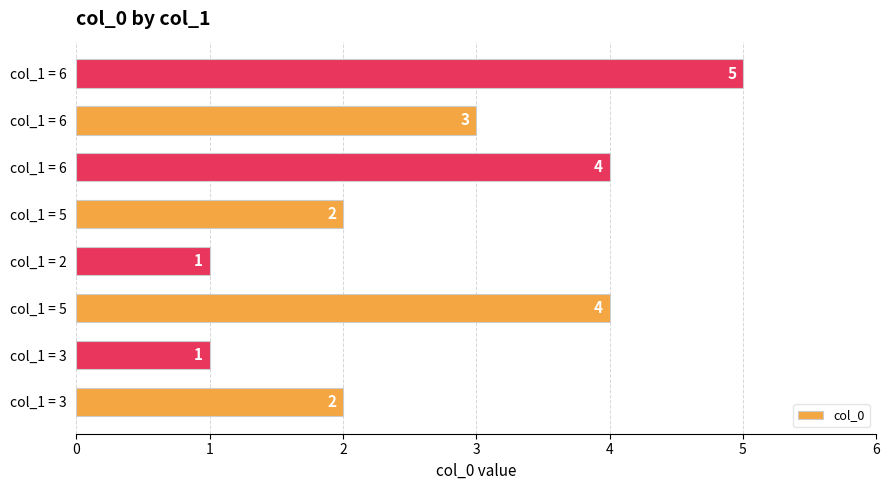

List the labels in order of value, smallest first.

col_1 = 3, col_1 = 2, col_1 = 3, col_1 = 5, col_1 = 6, col_1 = 5, col_1 = 6, col_1 = 6